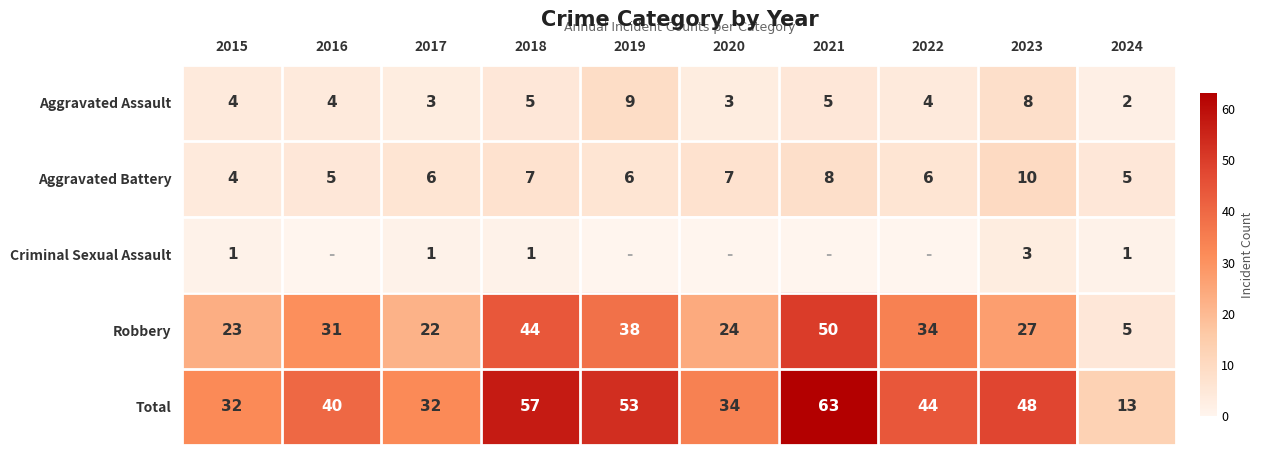

Which category has the lowest value across all series?

2016